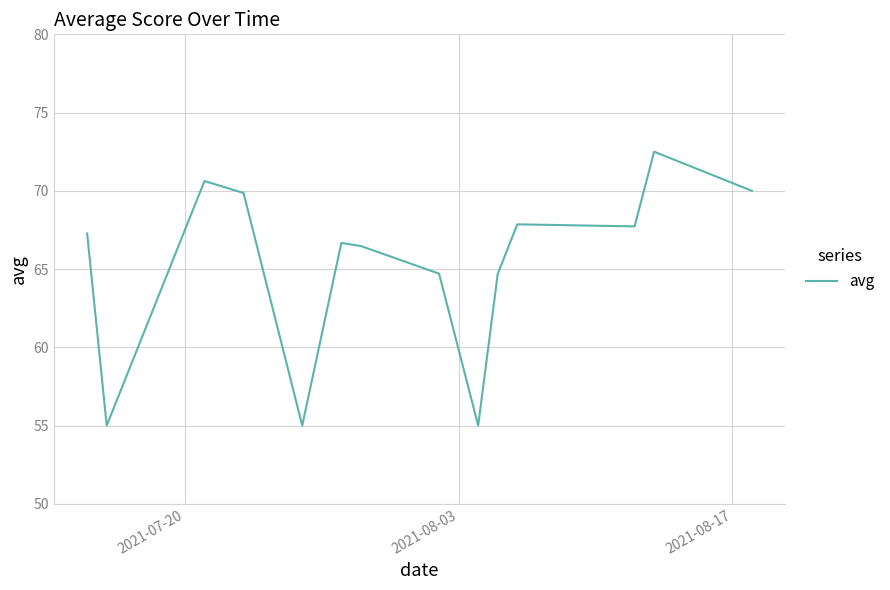

What is the greatest value displayed?

72.5